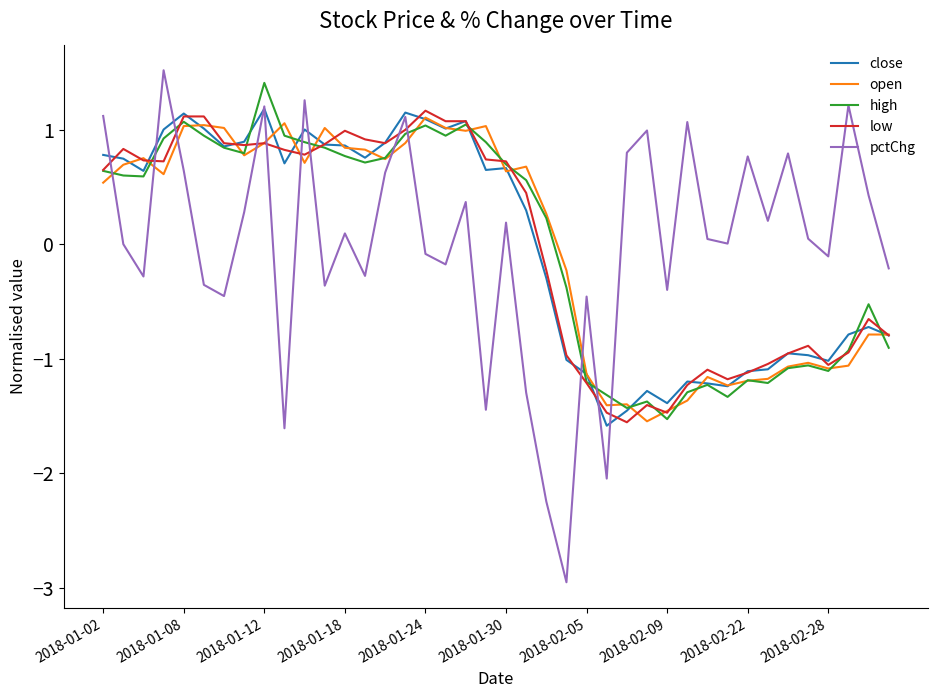

What are all the series names shown in the legend?

close, open, high, low, pctChg